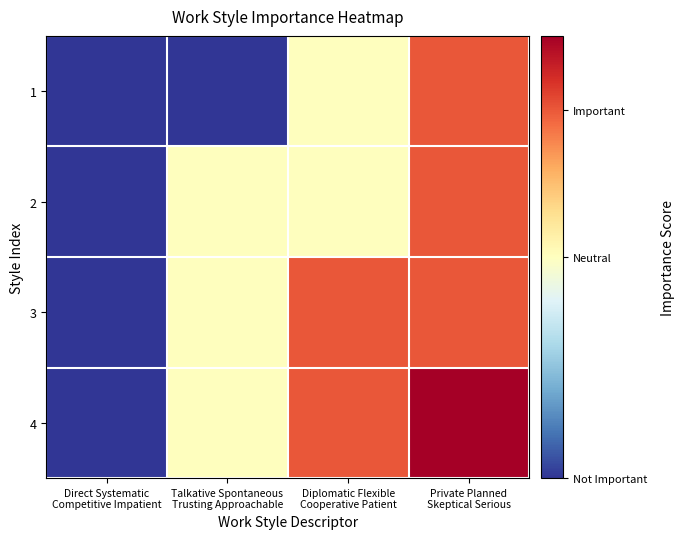

Reading right to left, transcribe all the data shown in this chart.

1: Private Planned
Skeptical Serious=1	Diplomatic Flexible
Cooperative Patient=0	Talkative Spontaneous
Trusting Approachable=-1	Direct Systematic
Competitive Impatient=-1
2: Private Planned
Skeptical Serious=1	Diplomatic Flexible
Cooperative Patient=0	Talkative Spontaneous
Trusting Approachable=0	Direct Systematic
Competitive Impatient=-1
3: Private Planned
Skeptical Serious=1	Diplomatic Flexible
Cooperative Patient=1	Talkative Spontaneous
Trusting Approachable=0	Direct Systematic
Competitive Impatient=-1
4: Private Planned
Skeptical Serious=2	Diplomatic Flexible
Cooperative Patient=1	Talkative Spontaneous
Trusting Approachable=0	Direct Systematic
Competitive Impatient=-1